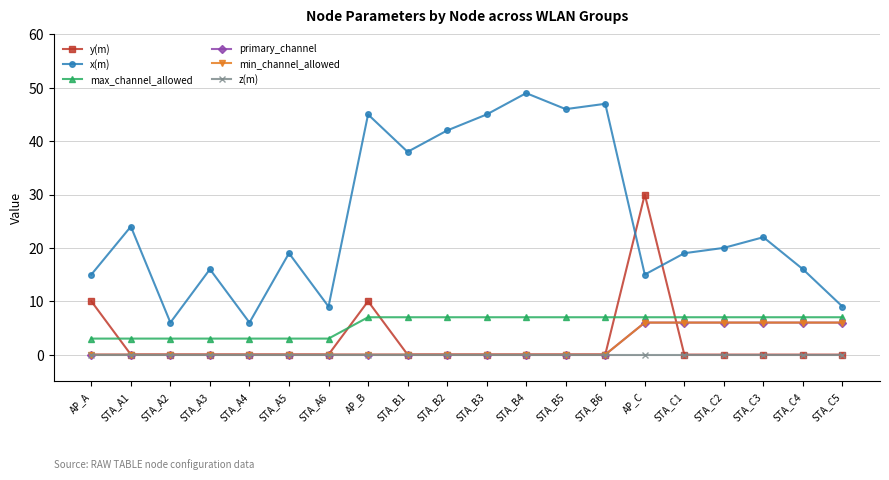

How many lines are shown in the chart?

6